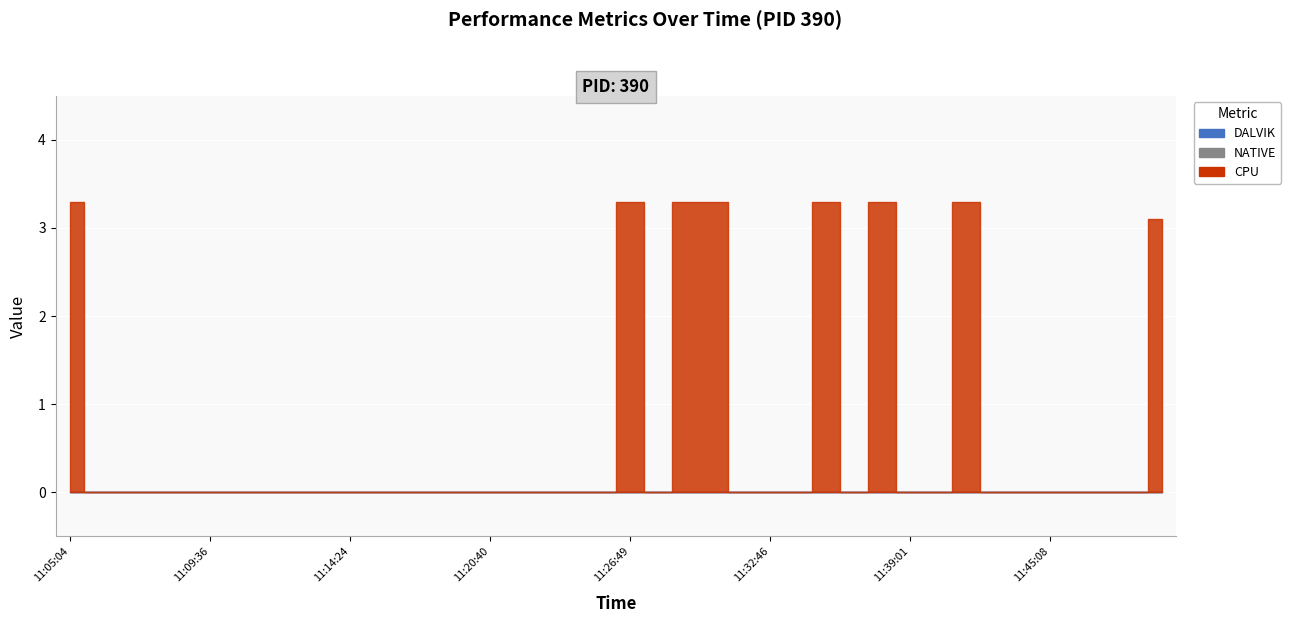

Rank the series at 11:36:32 from lowest to highest value.

CPU, DALVIK, NATIVE